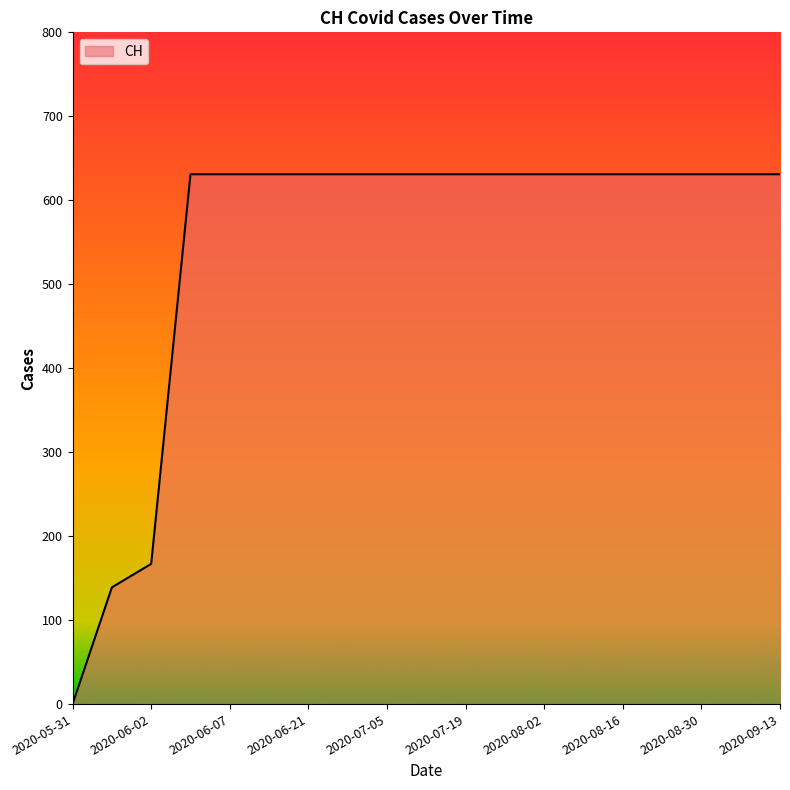

What is the difference between the maximum and minimum values?

631